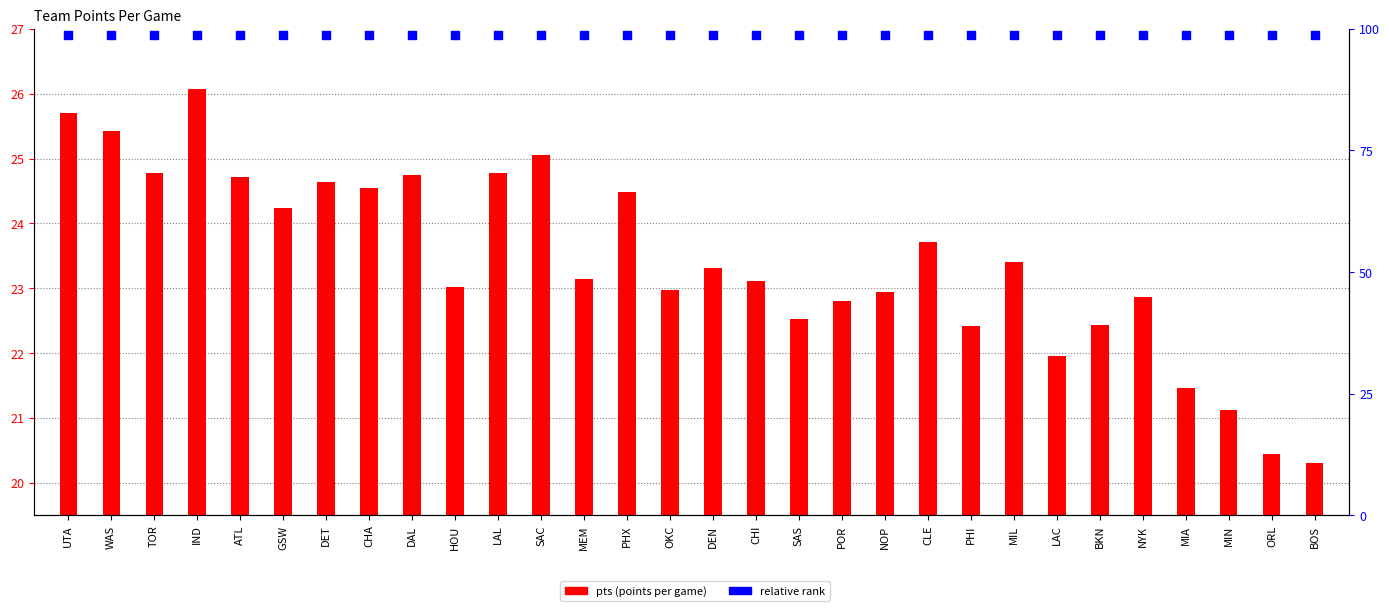

Between MEM and POR, which is larger?

MEM